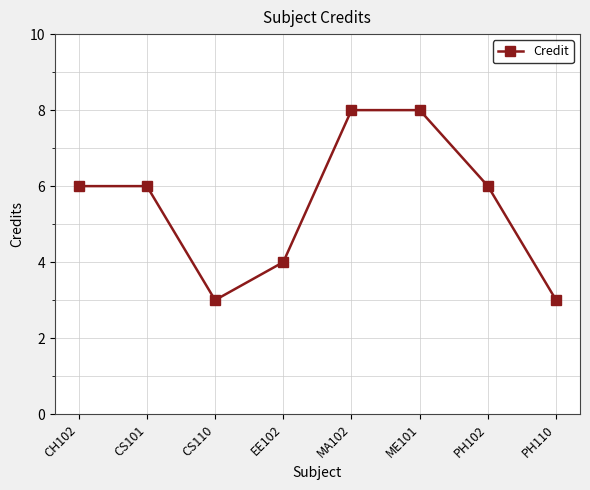

What is the minimum value shown in the chart?

3